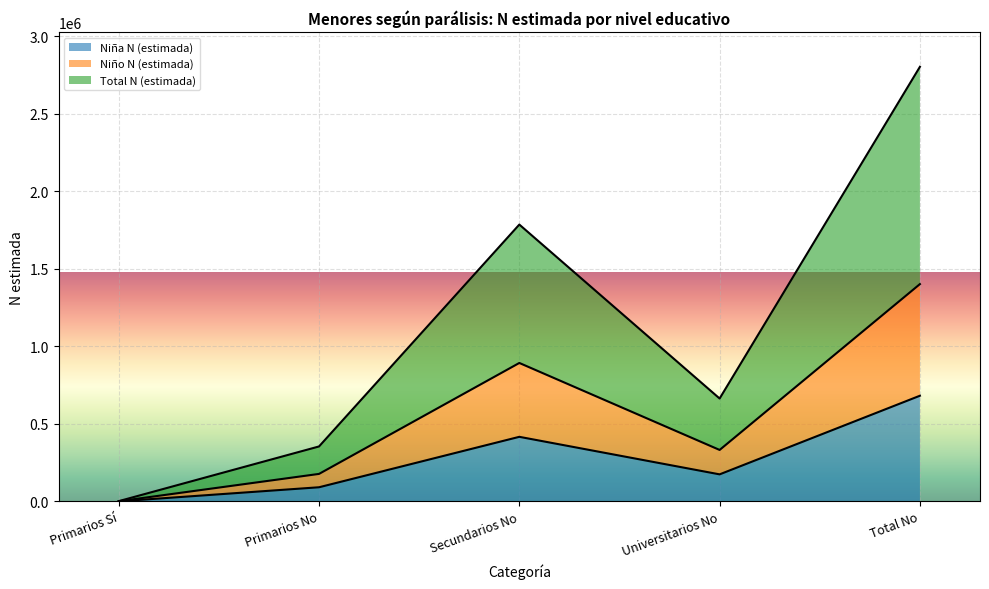

Which series changed the most between Secundarios No and Total No?

Total N (estimada)